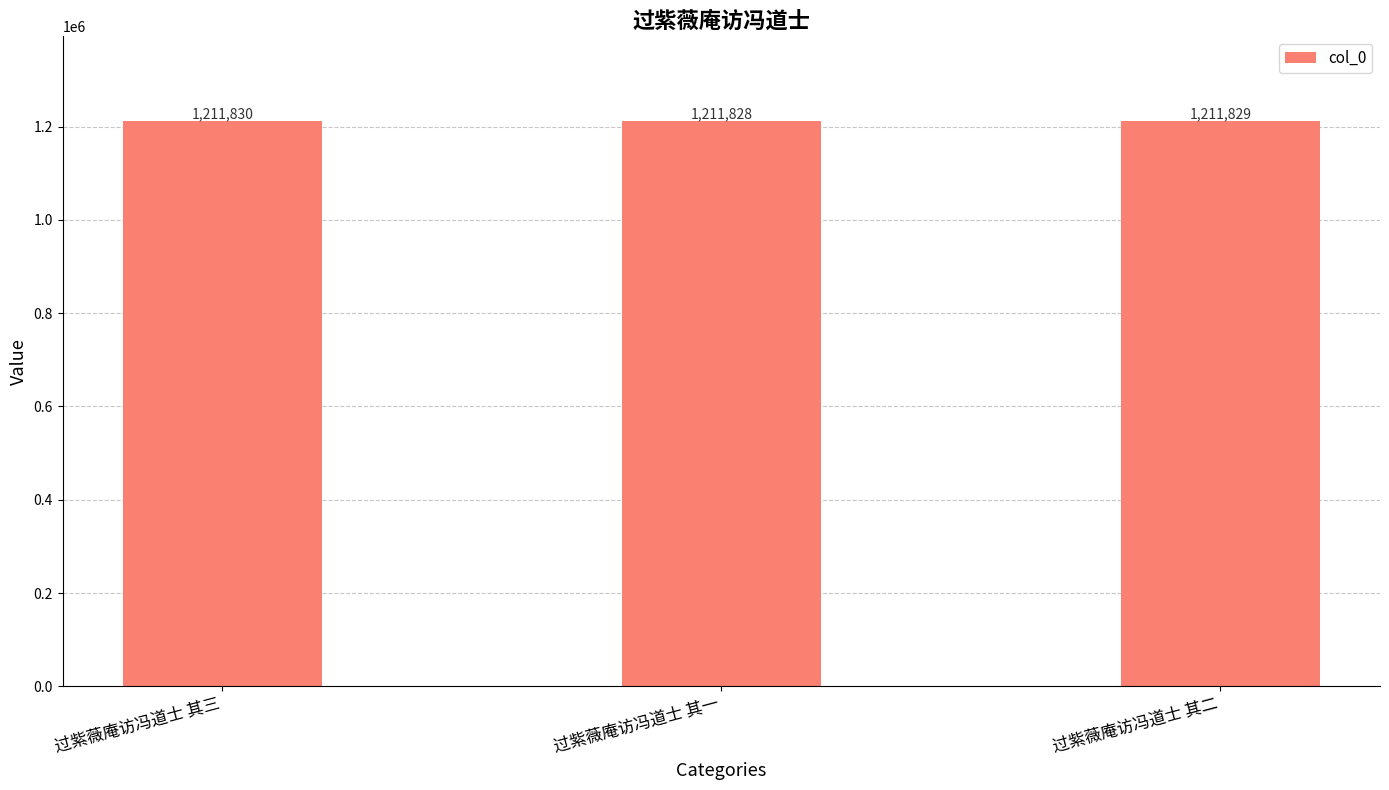

What position from the right is 过紫薇庵访冯道士 其二?

1